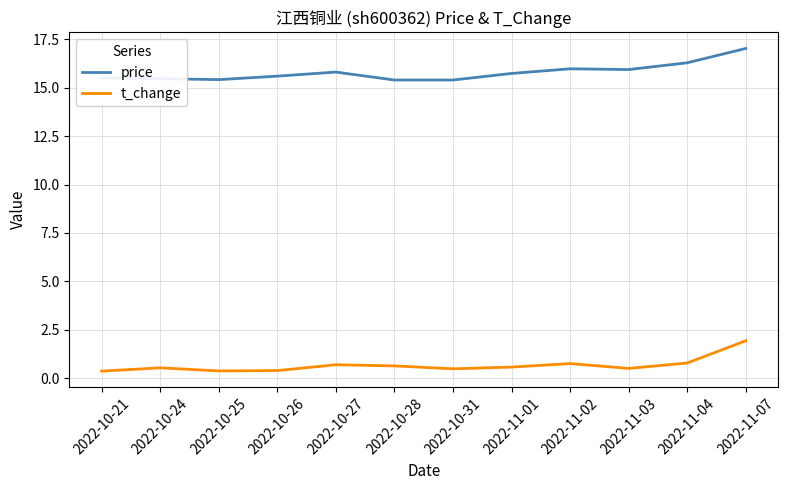

True or false: t_change and price cross at least once.

False